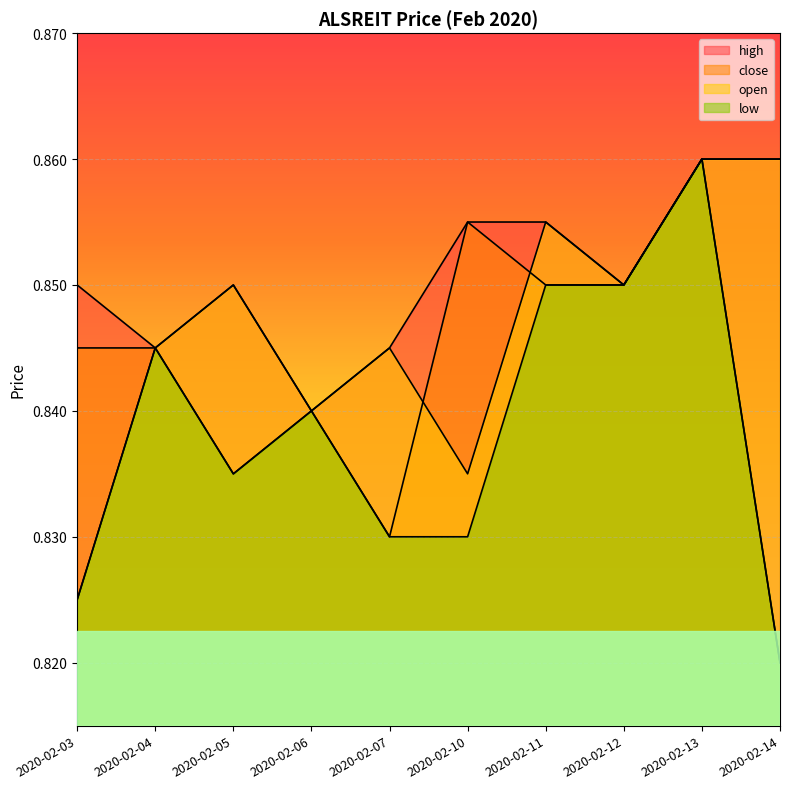

Is it true that open equals 0.3 at 2020-02-04?

False